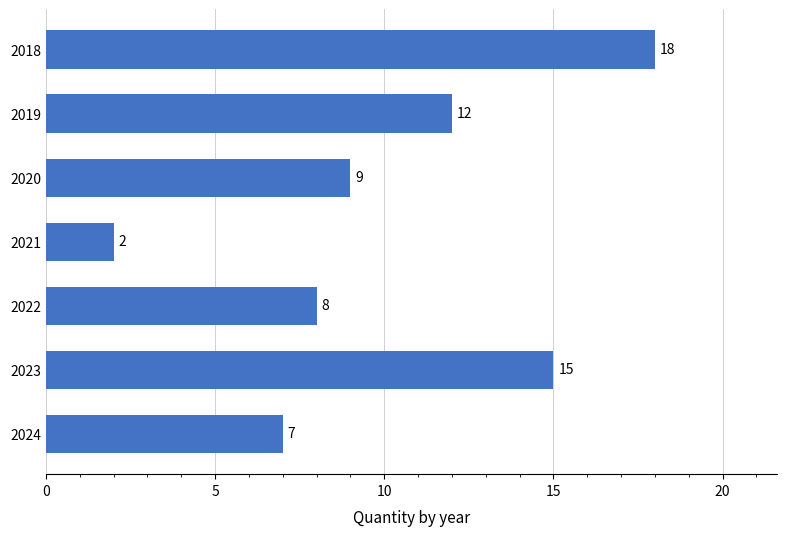

Reading top to bottom, transcribe all the data shown in this chart.

2018=18	2019=12	2020=9	2021=2	2022=8	2023=15	2024=7